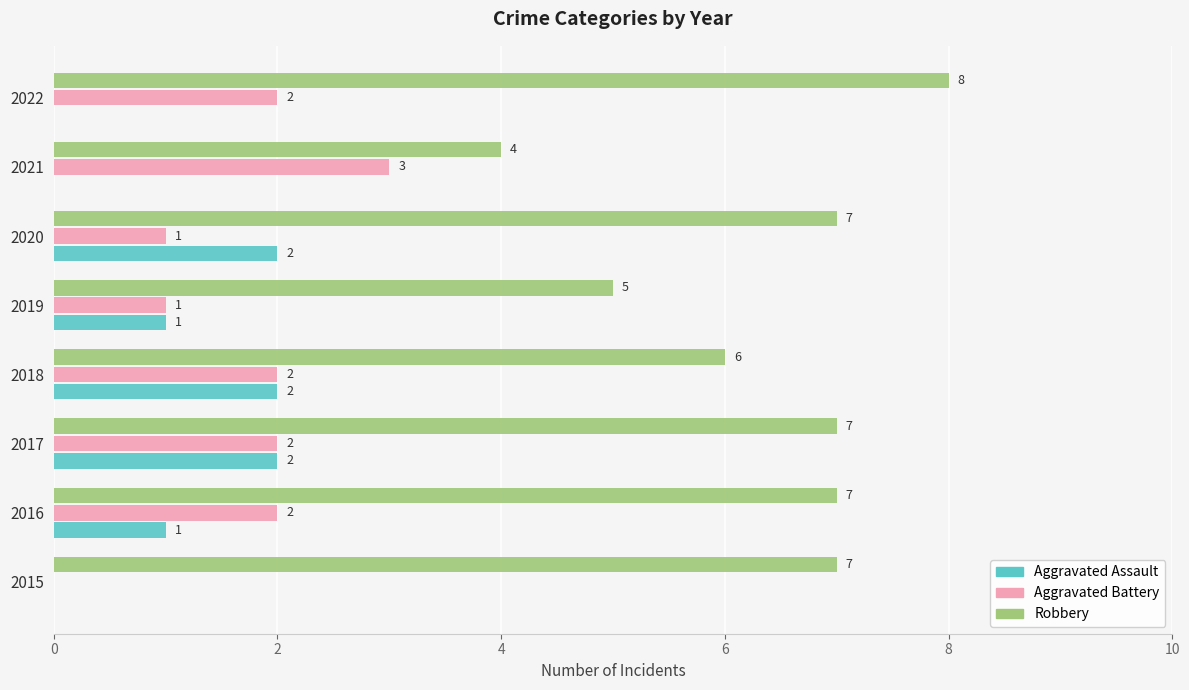

Which label corresponds to the largest value in the chart?

2022